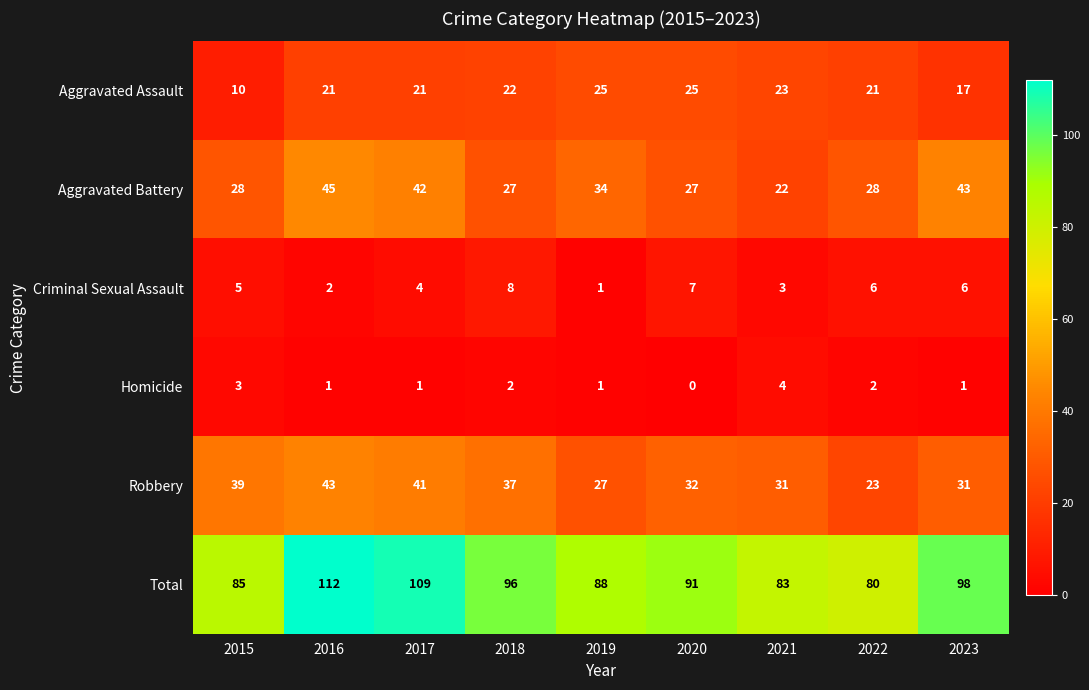

Which category has the lowest value across all series?

2020